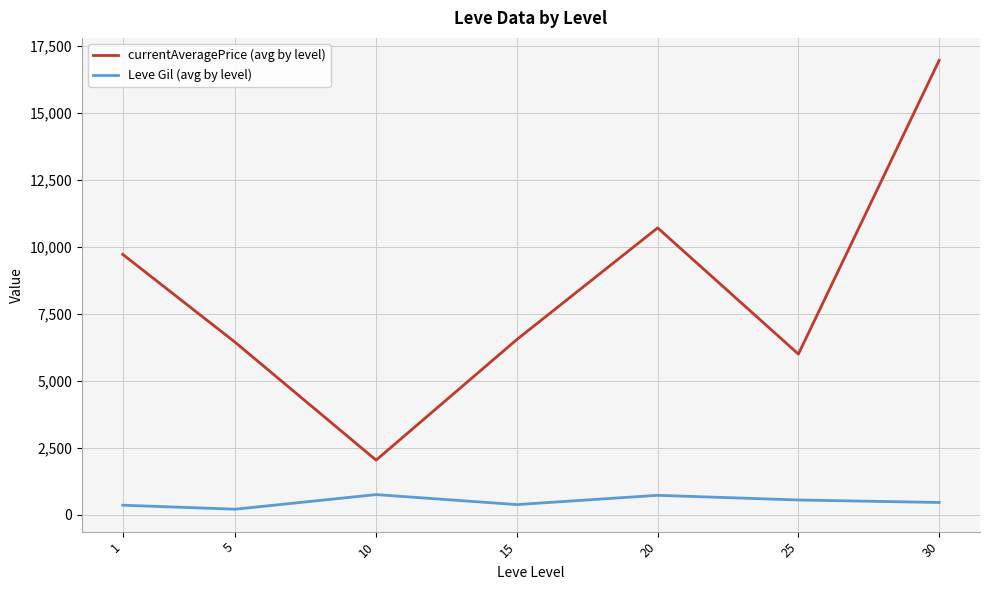

At which category is the sum across all series the highest?

30